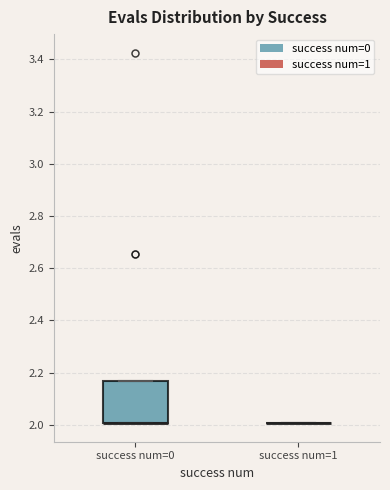

Which box is the tallest, from its lower edge to its upper edge?

success num=0